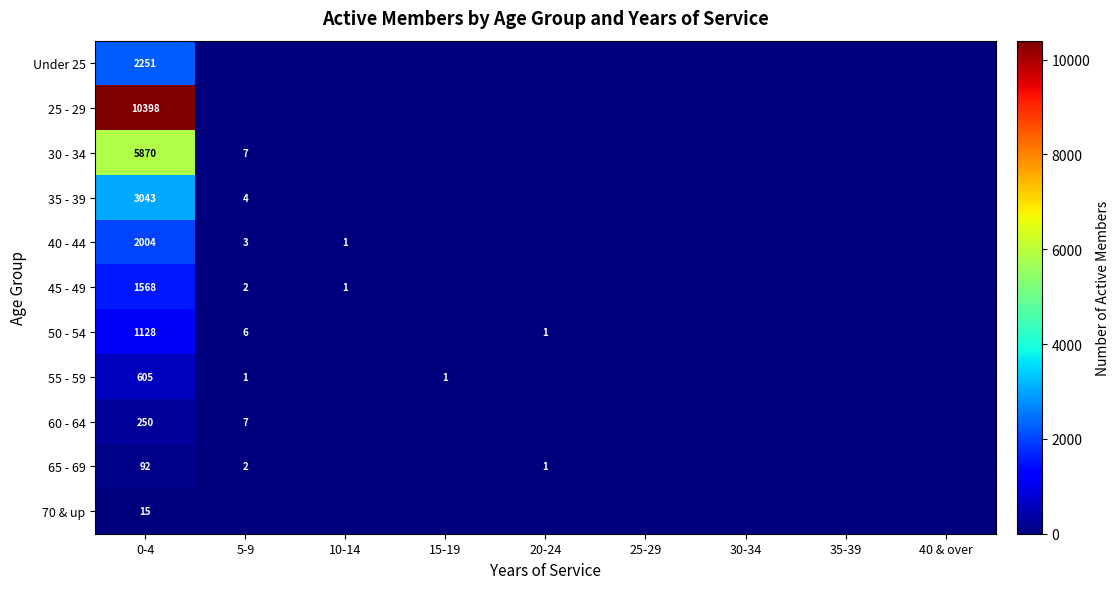

True or false: 35 - 39 has a value of 3043 at 0-4.

True